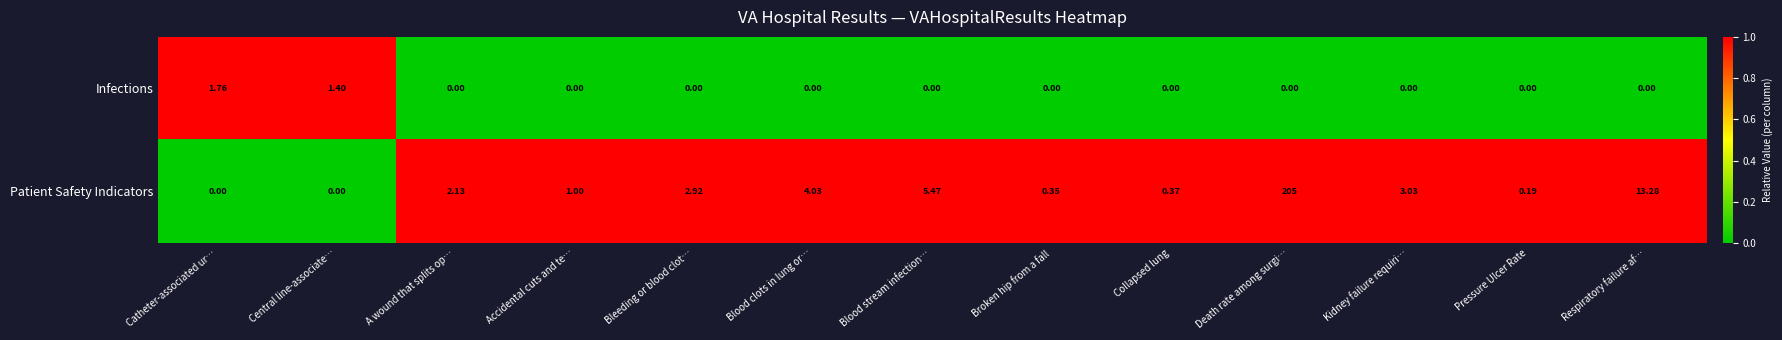

At Catheter-associated ur…, list the series in order from smallest to largest.

Patient Safety Indicators, Infections